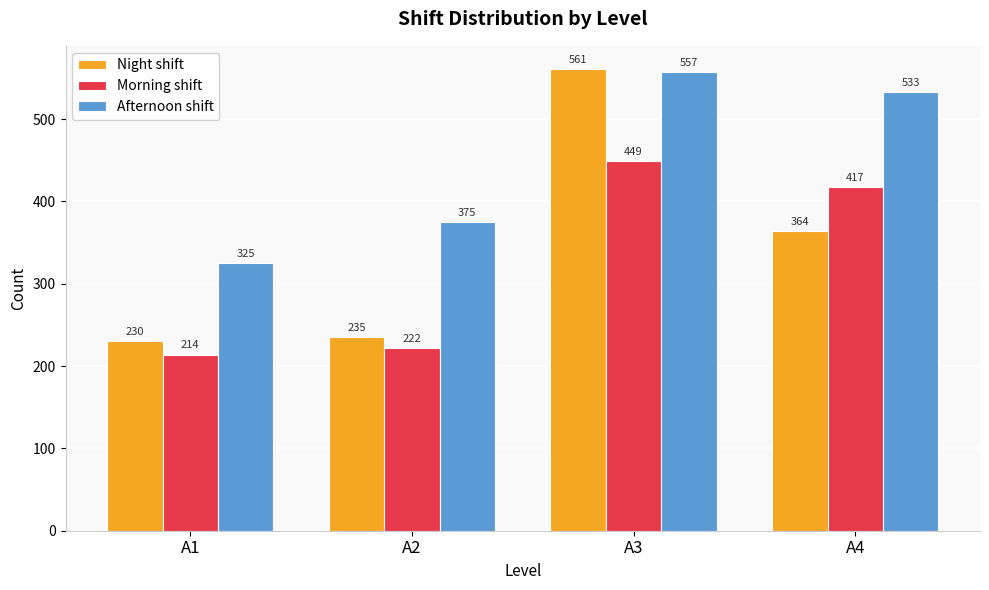

What is the spread (max minus min) of values at A3?

112